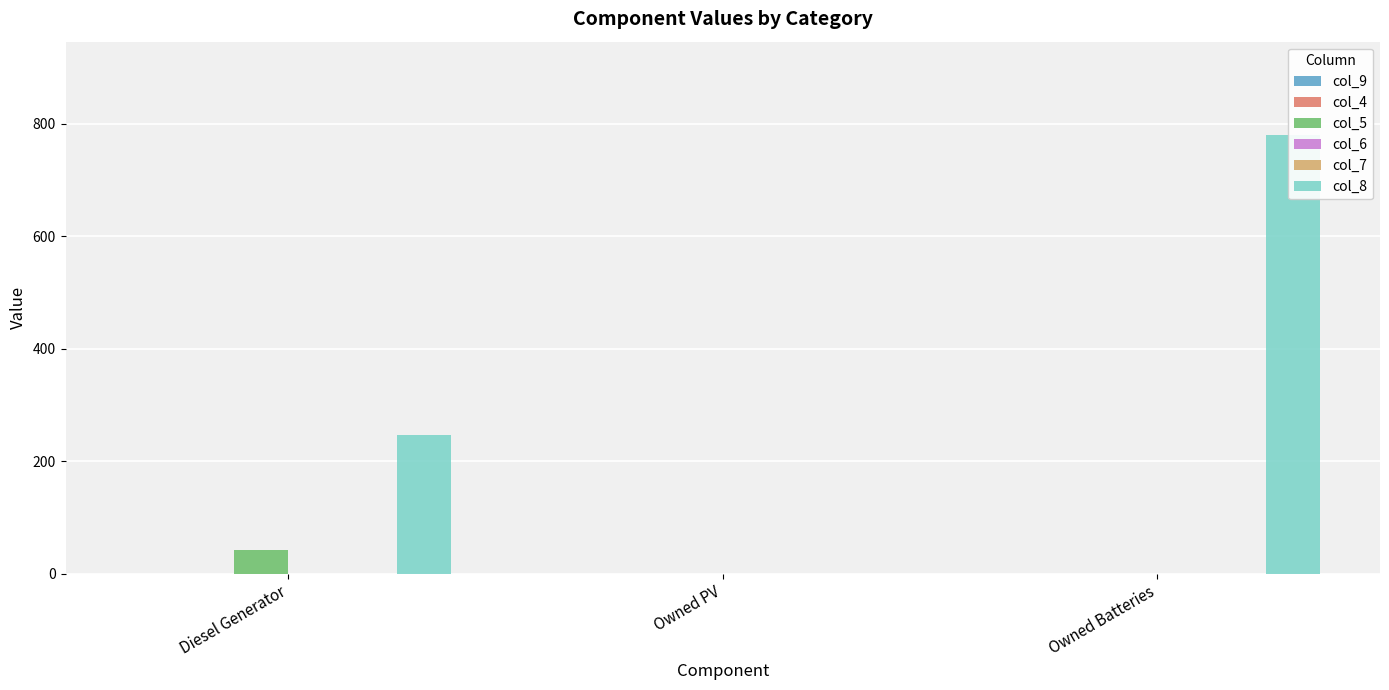

What is the sum of the col_5 values at Owned Batteries and Diesel Generator?

42